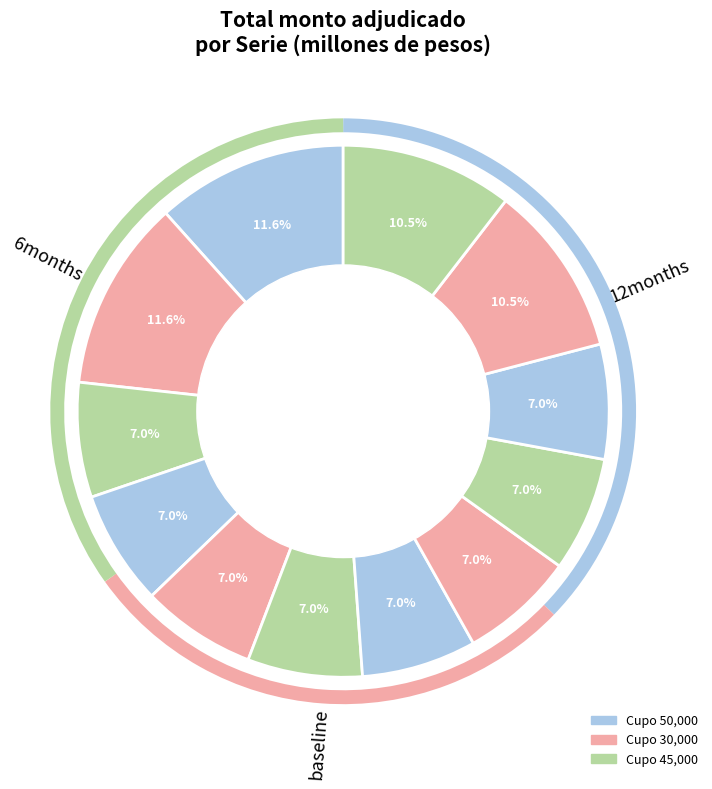

Count the number of slices in the pie.

12